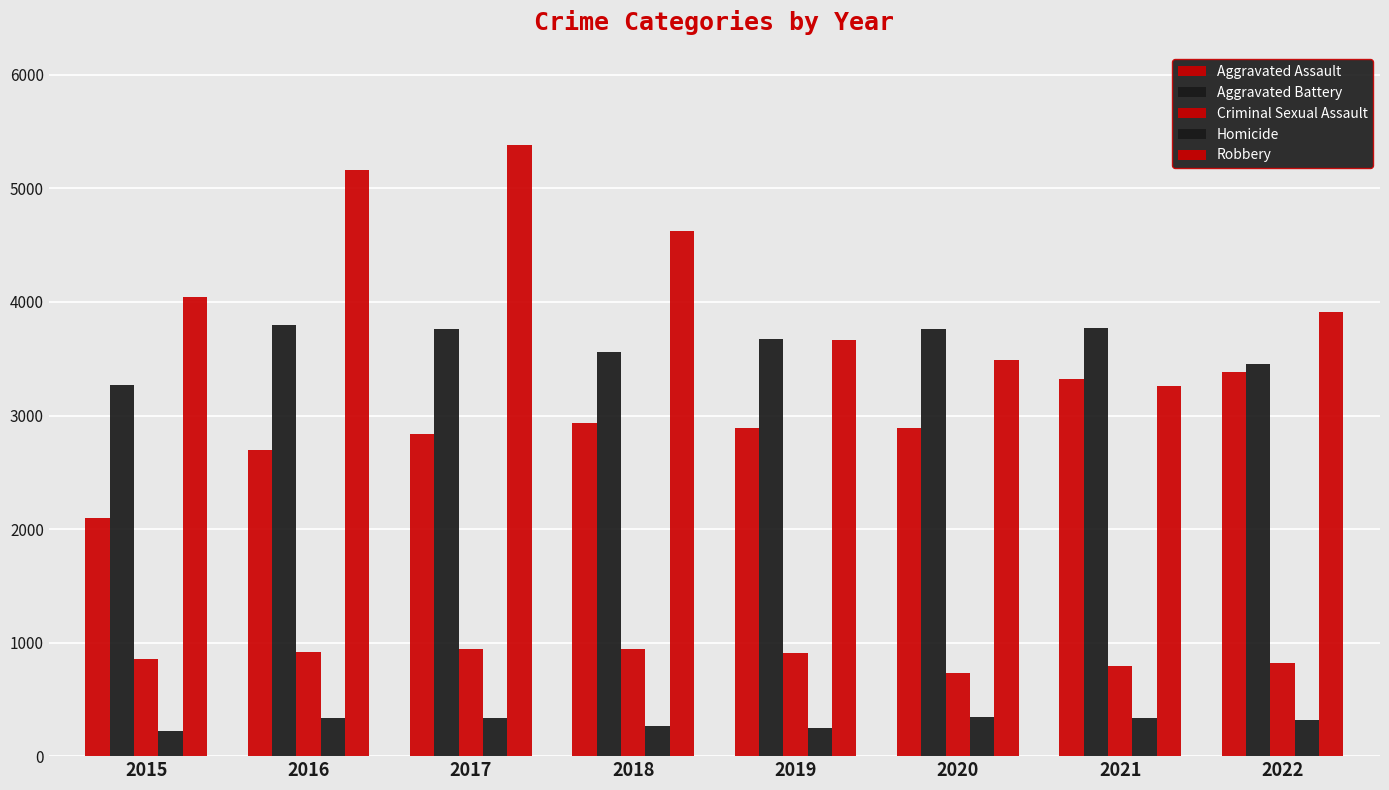

How many bars are there in total?

40